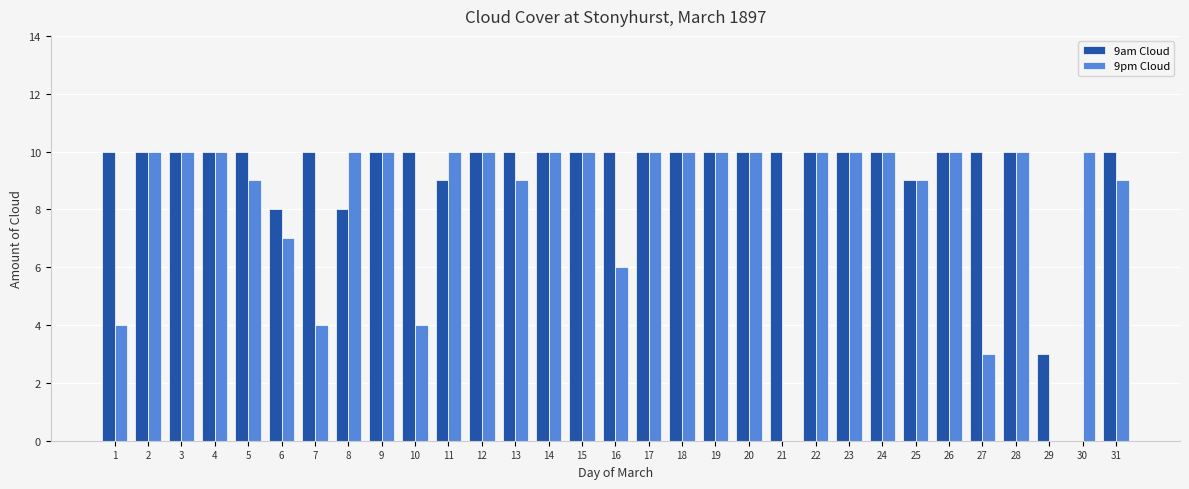

How many series are shown in this chart?

2